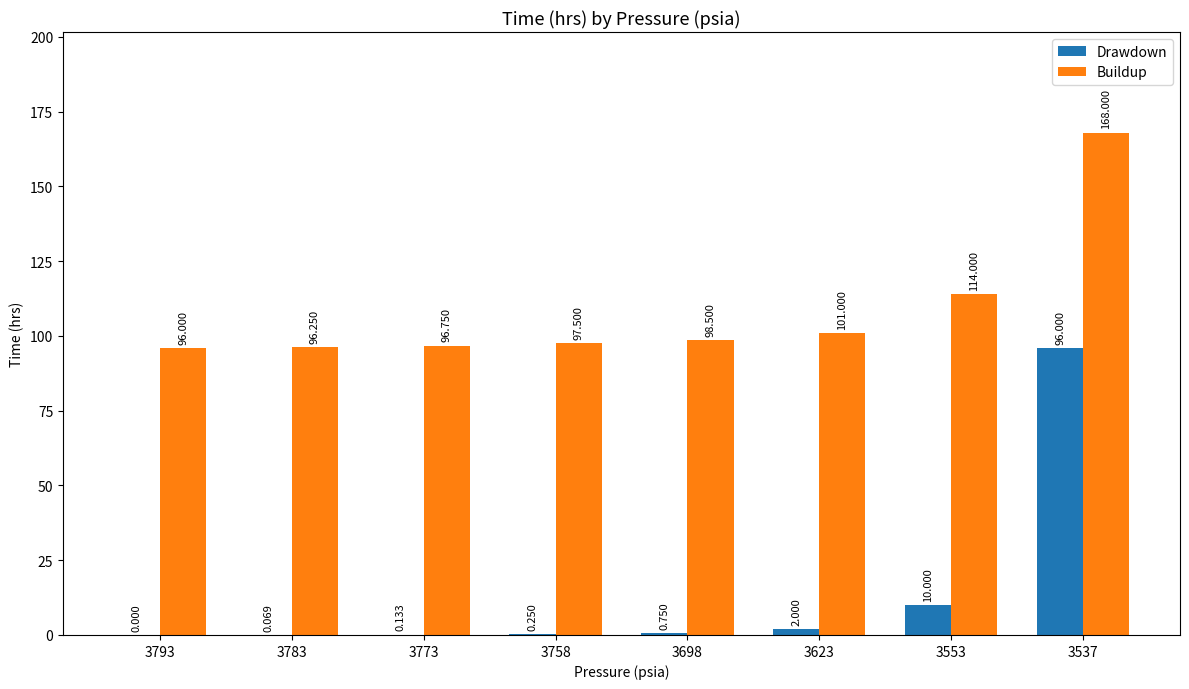

Between 3698 and 3537, which series saw the biggest shift?

Drawdown